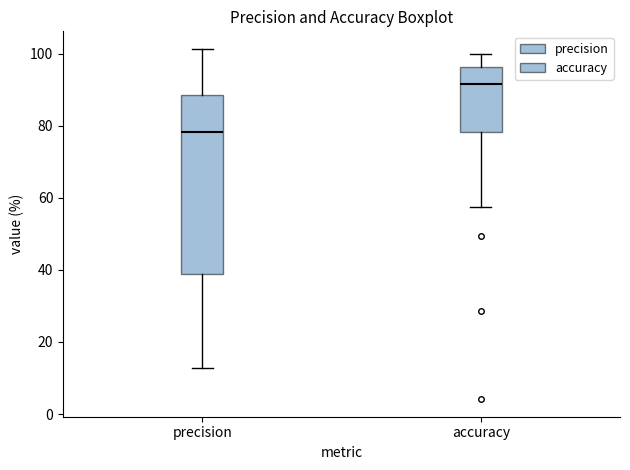

Where is the upper edge of the box for accuracy on the y-axis? The values are not printed on the chart, so give them approximately, as read against the axis.

96